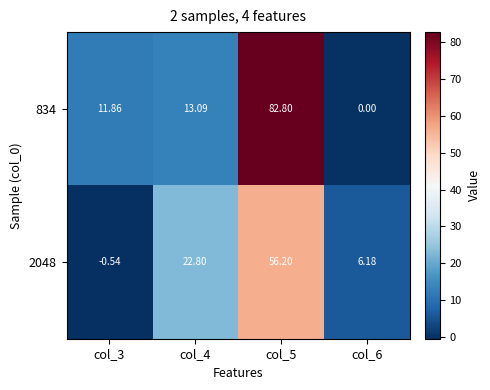

How many values in 2048 are below zero?

1